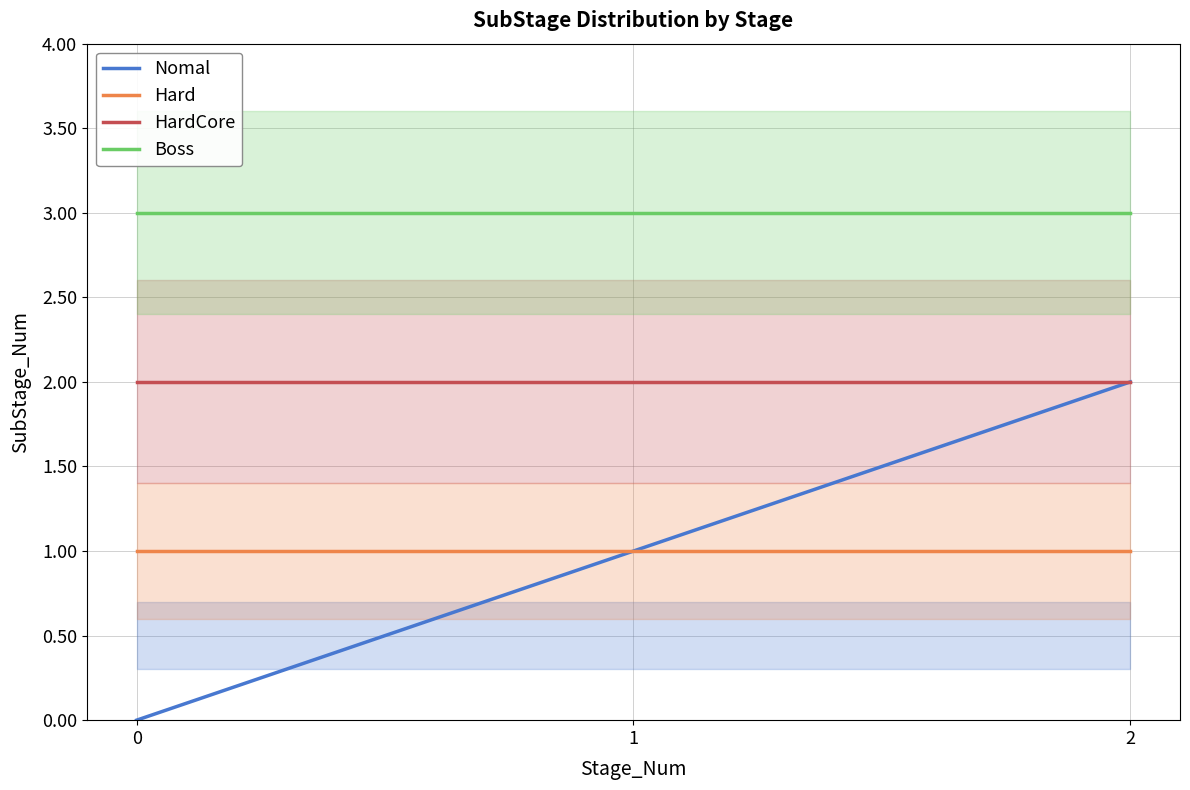

At 0, list the series in order from largest to smallest.

Boss, HardCore, Hard, Nomal